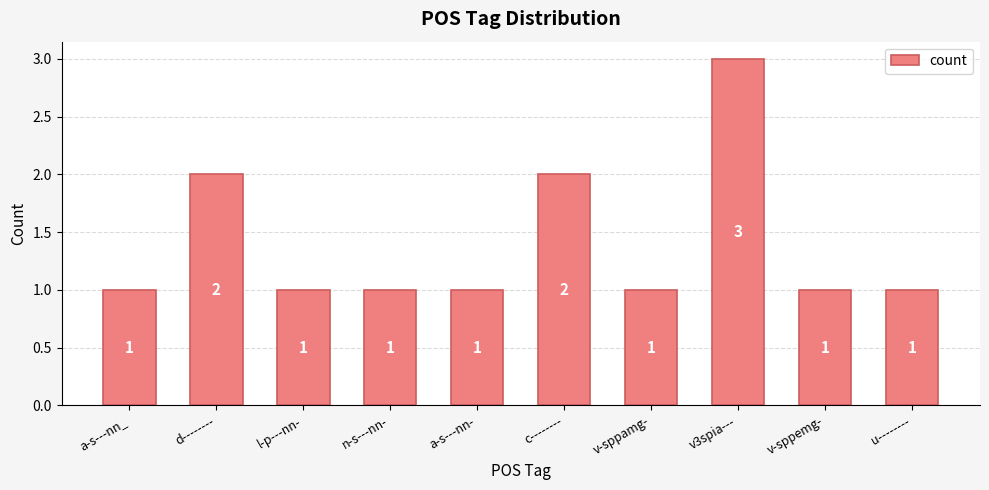

What is the value of the 4th bar from the left?

1